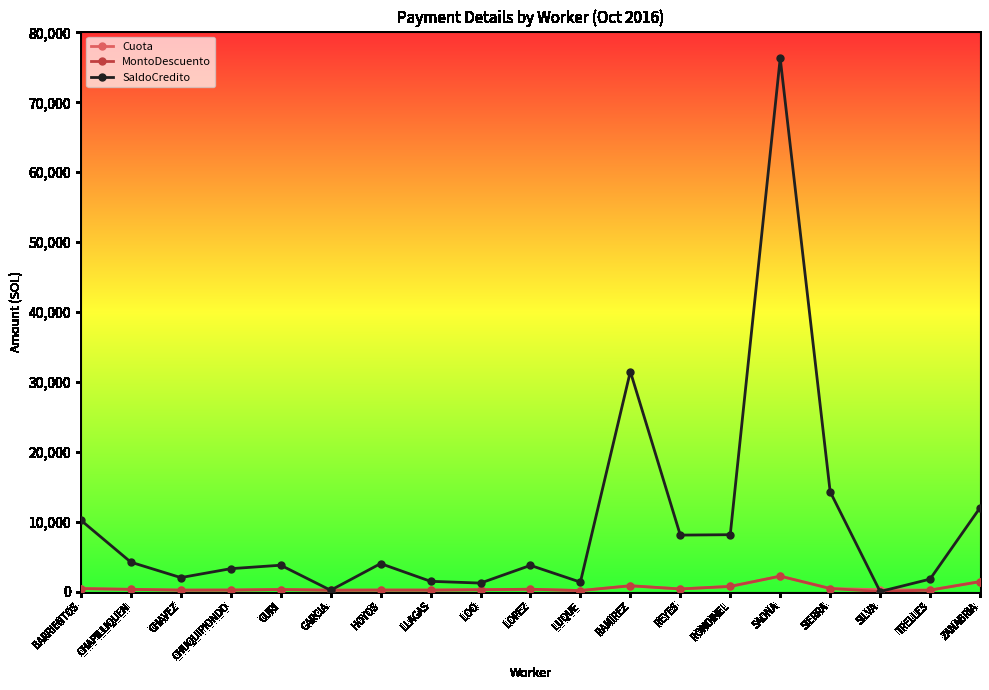

Where is SaldoCredito nearest to the value 38157?

RAMIREZ